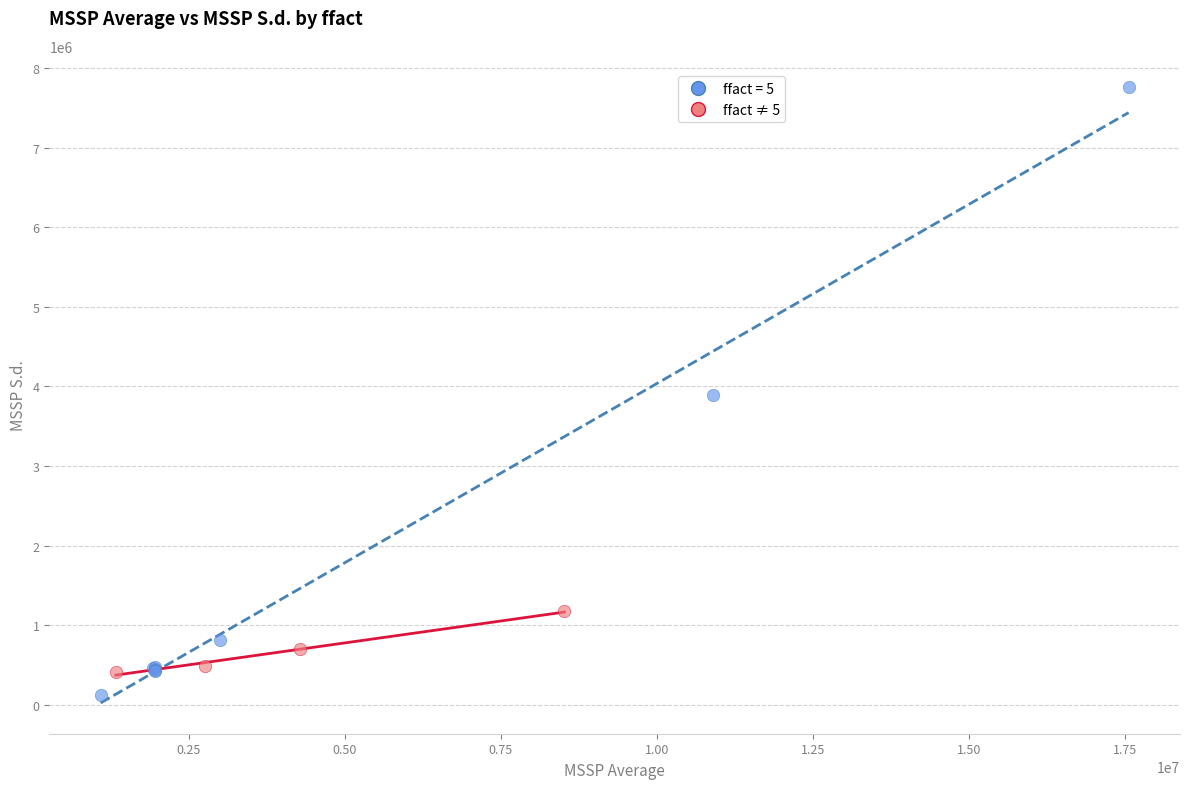

Which series has the widest spread of Y values?

ffact = 5